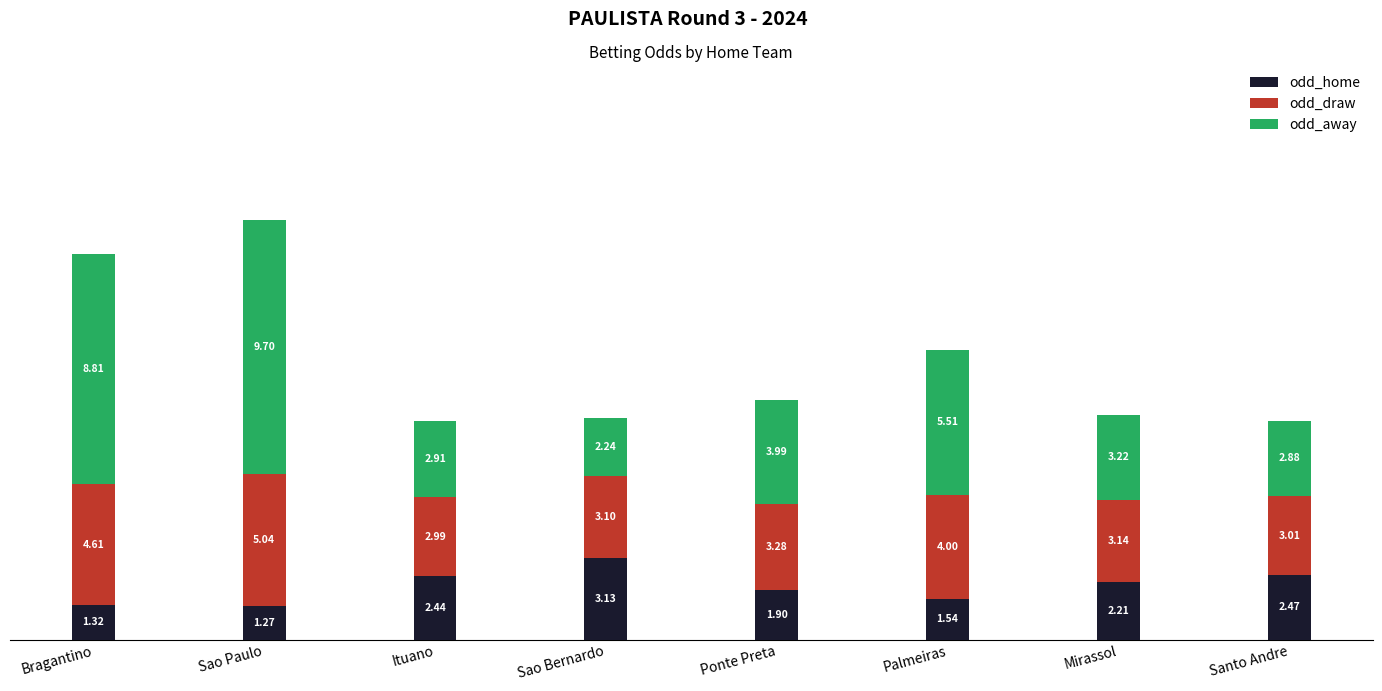

What is the average value of the odd_home series?

2.0